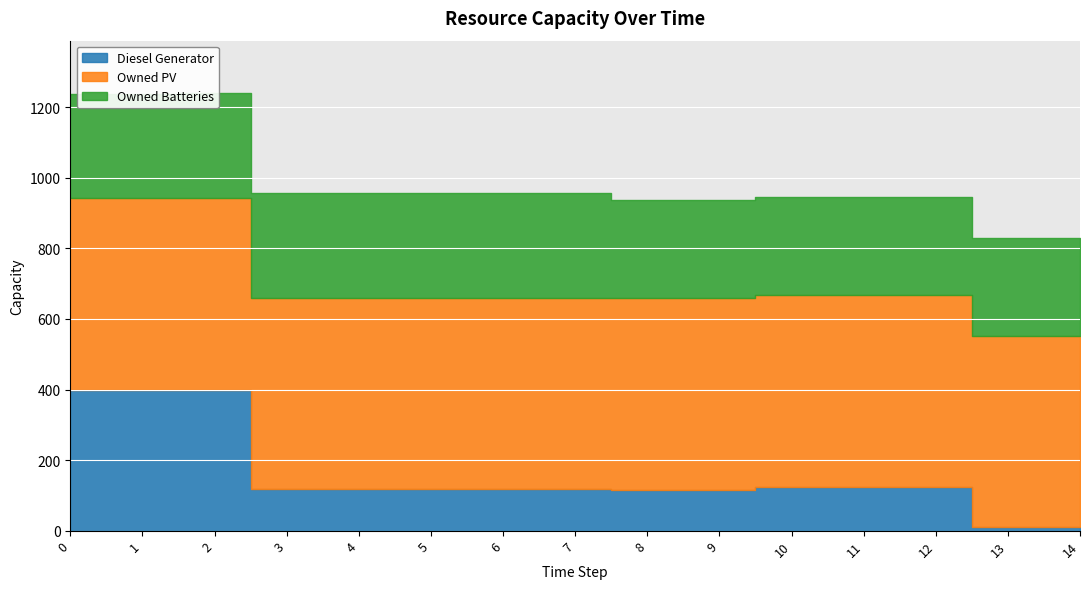

What is the sum of the Diesel Generator values at 6 and 9?

232